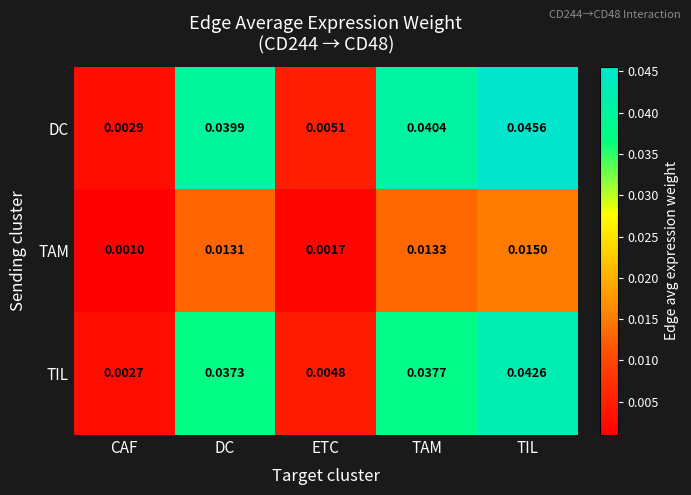

At which category is the sum across all series the highest?

TIL